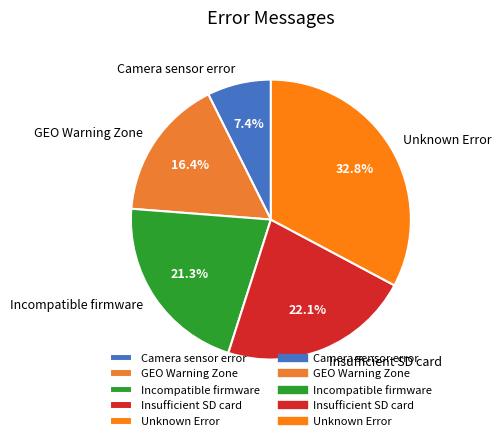

To the nearest percent, what portion does Insufficient SD card represent?

22%